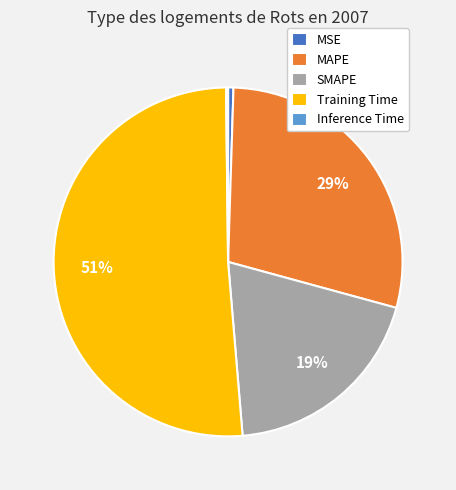

The SMAPE slice represents 19% of the pie. True or false?

True